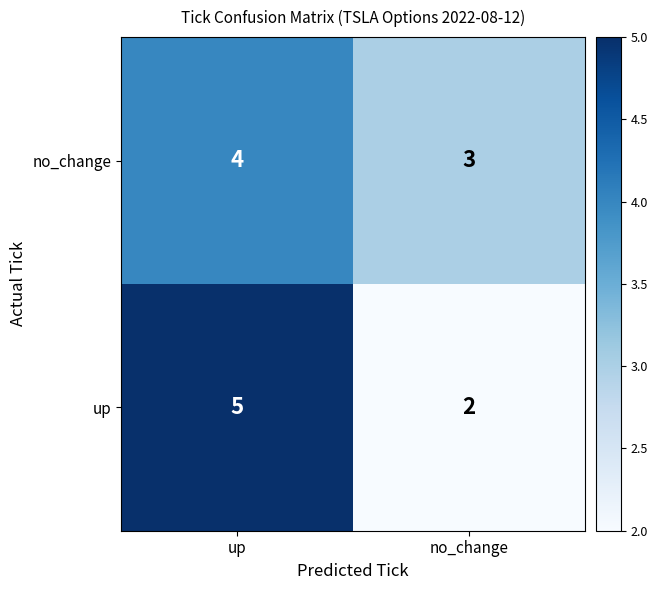

What is the sum of the up values at up and no_change?

7